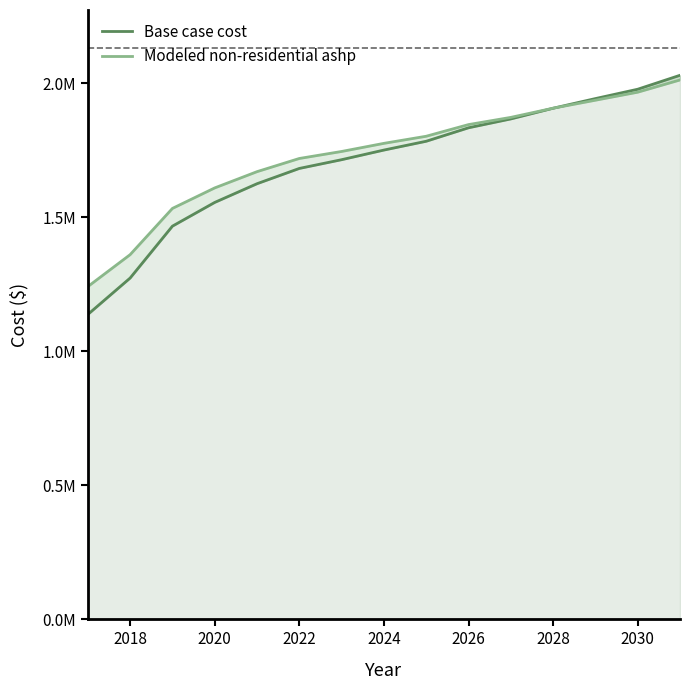

Which series has the largest total across all categories?

Modeled non-residential ashp